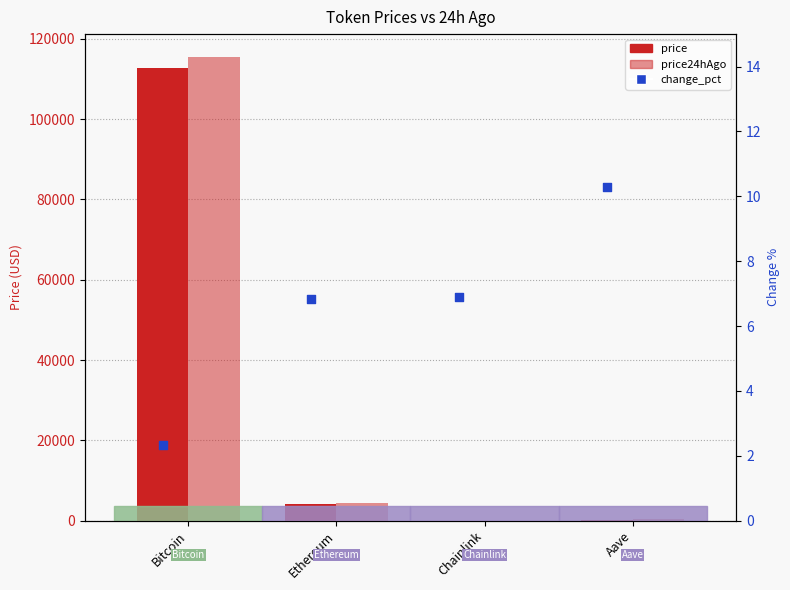

Is the value of price24hAgo at Chainlink greater than the value of price at Chainlink?

Yes